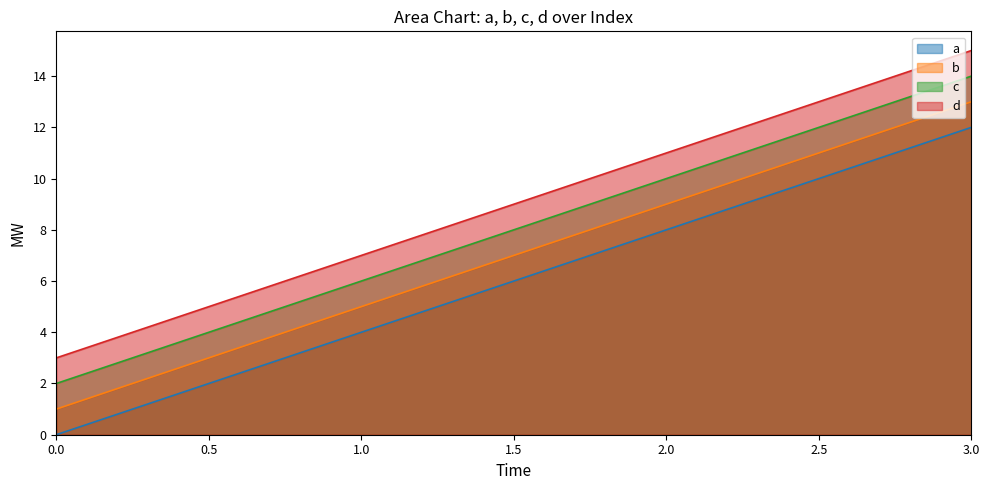

Reading left to right, extract all data points from this chart.

a: 0	4	8	12
b: 1	5	9	13
c: 2	6	10	14
d: 3	7	11	15